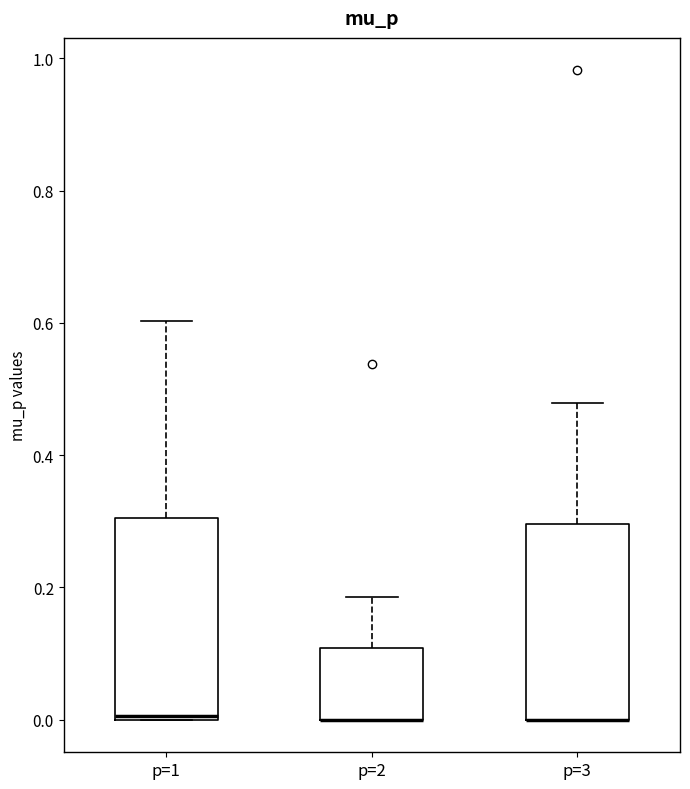

Where is the upper edge of the box for p=2 on the y-axis? The values are not printed on the chart, so give them approximately, as read against the axis.

0.10